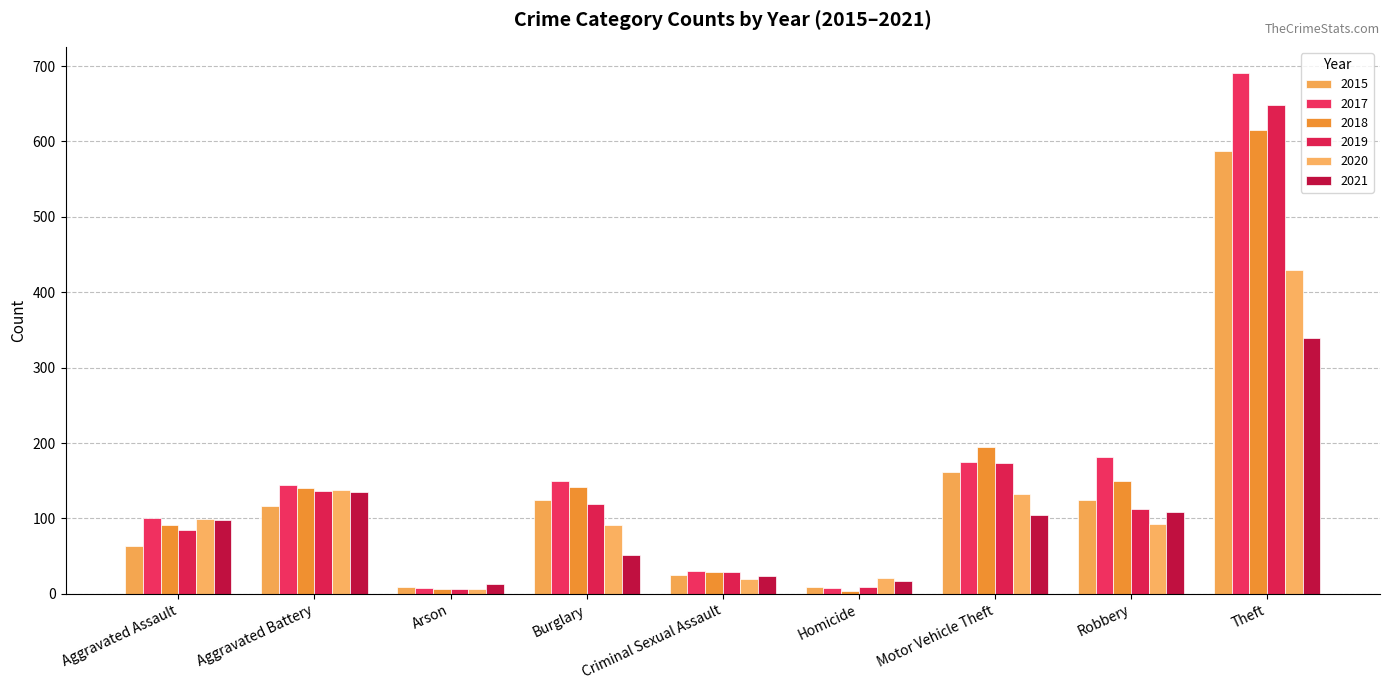

At which label does 2021 reach its minimum?

Arson